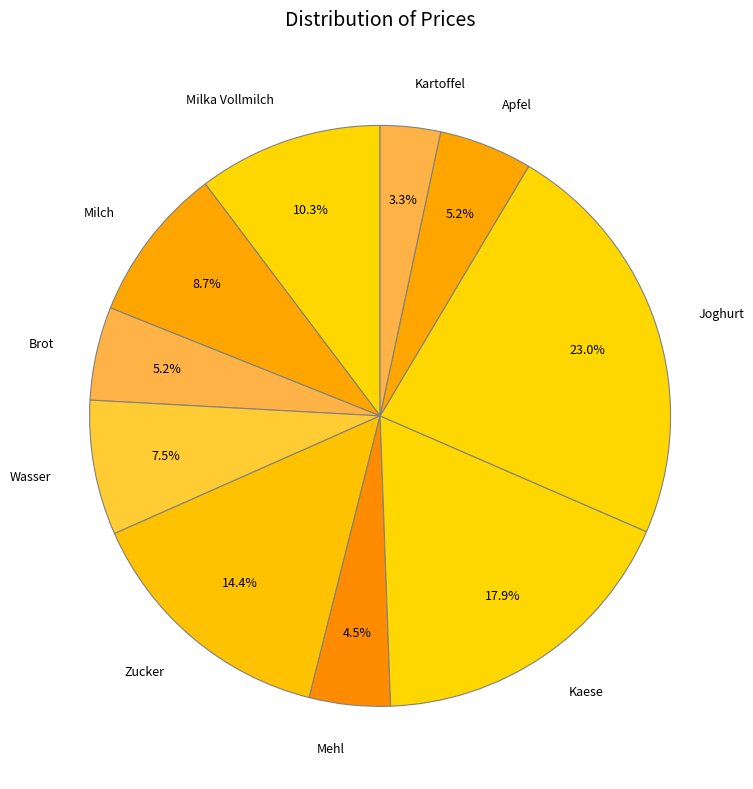

Combined, do Wasser and Mehl account for over 50%?

No